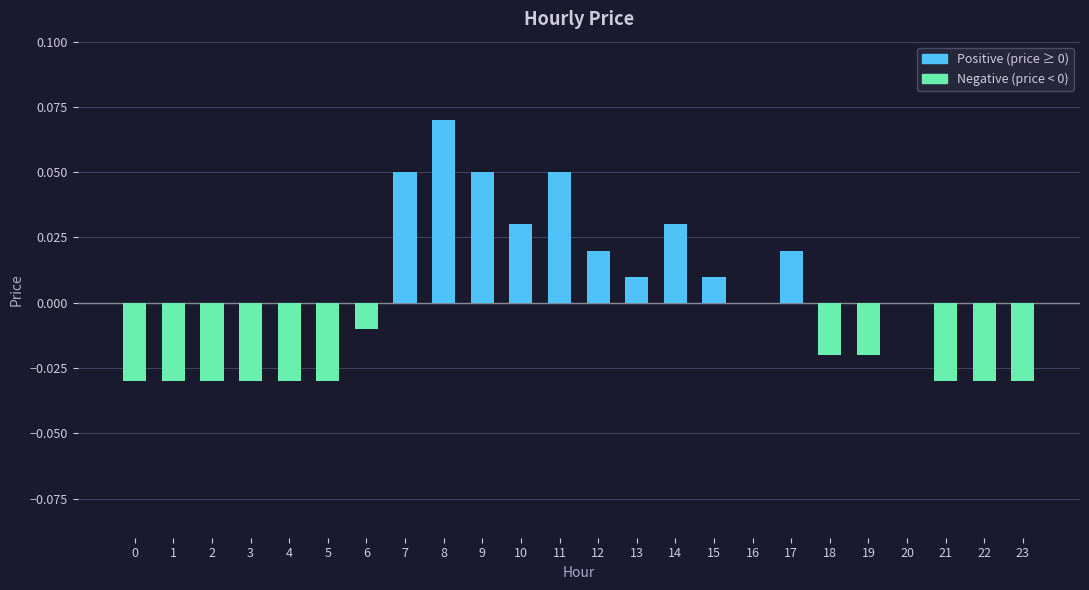

Which has a higher value, 16 or 3?

16